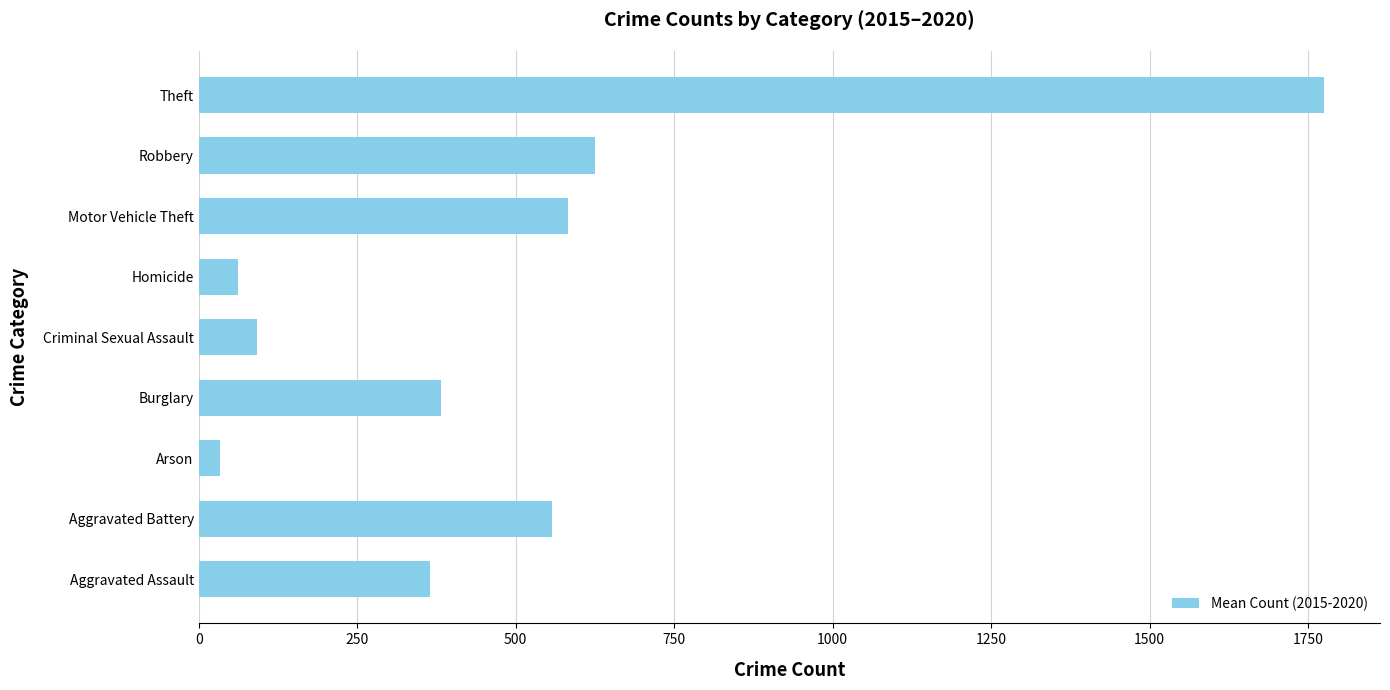

List the labels in order of value, smallest first.

Arson, Homicide, Criminal Sexual Assault, Aggravated Assault, Burglary, Aggravated Battery, Motor Vehicle Theft, Robbery, Theft